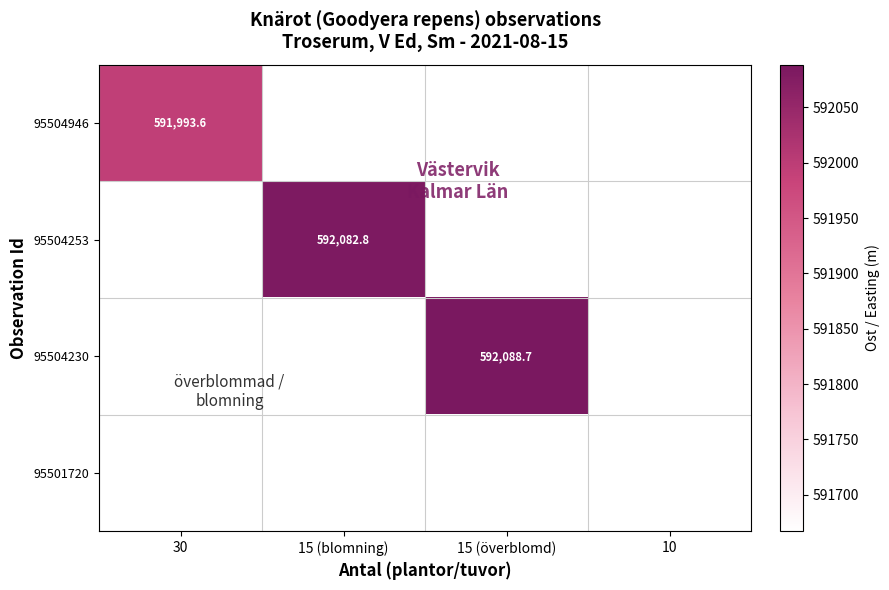

The value of 95504946 at 30 is 261760.6. True or false?

False